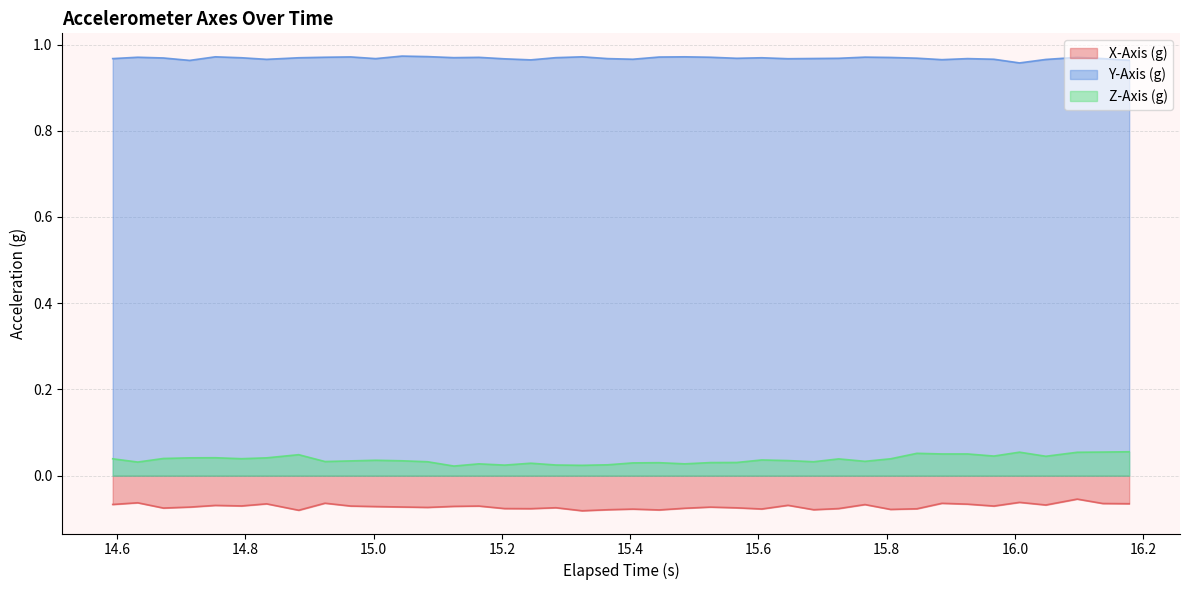

Which series has the largest total across all categories?

Y-Axis (g)